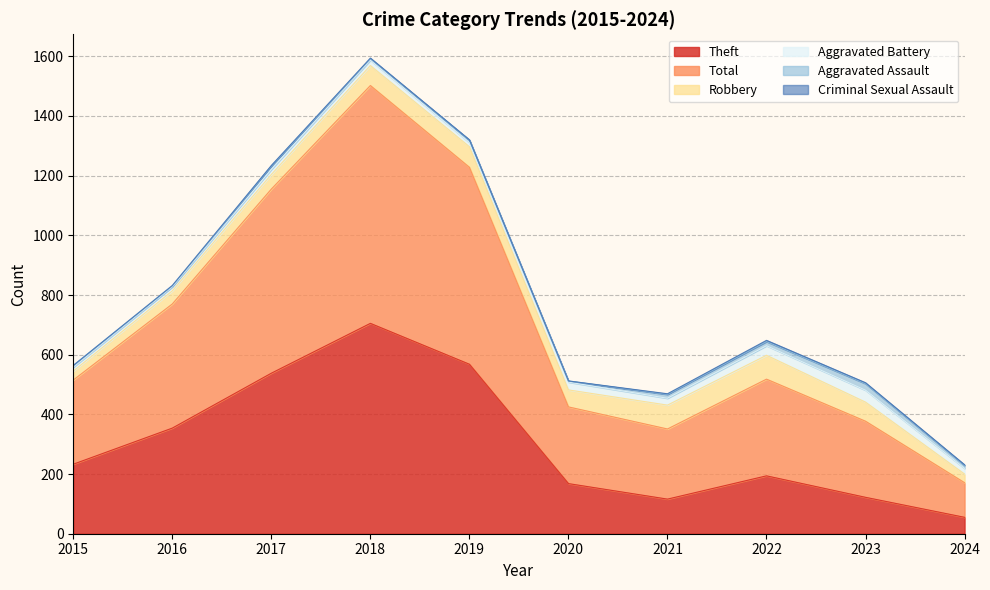

What is the value of the Aggravated Battery point at the 8th from the left?

32